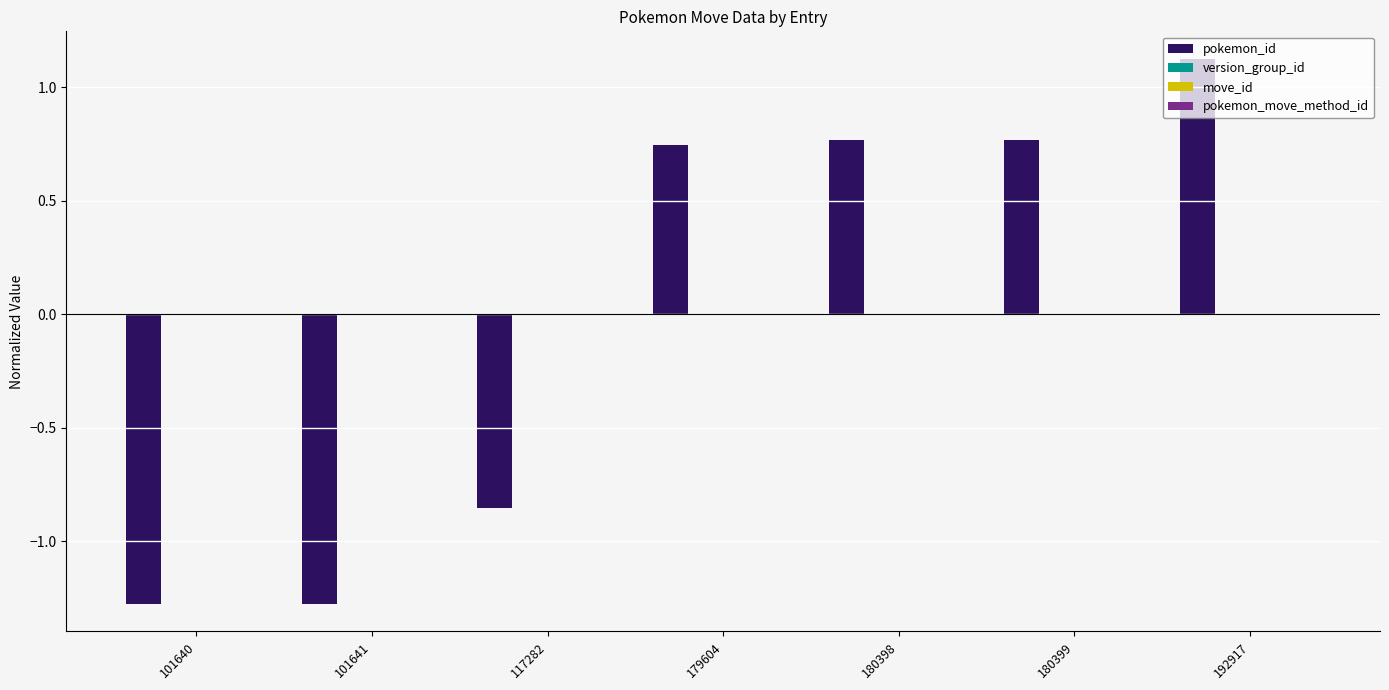

How many bars are there in total?

7